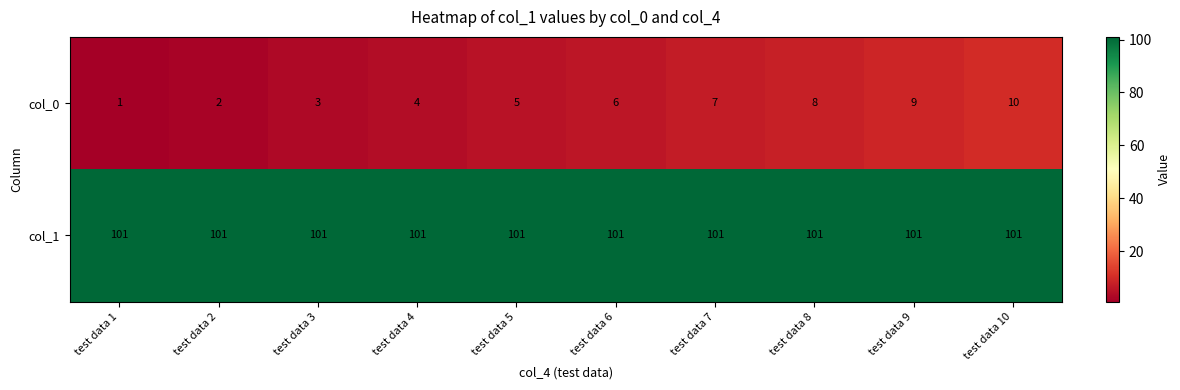

What is the maximum value for col_0?

10